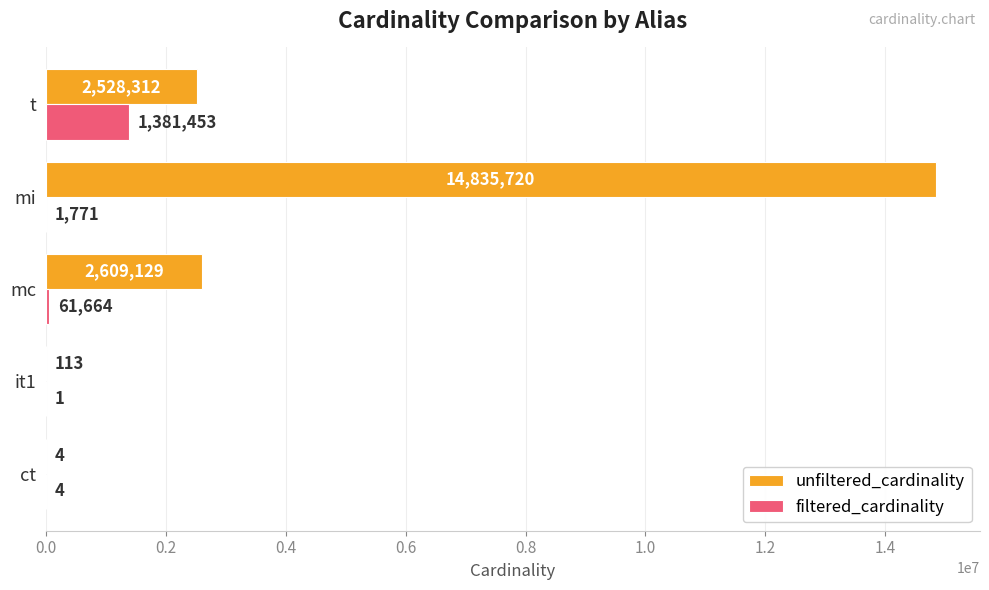

What is the maximum value shown in the chart?

14835720